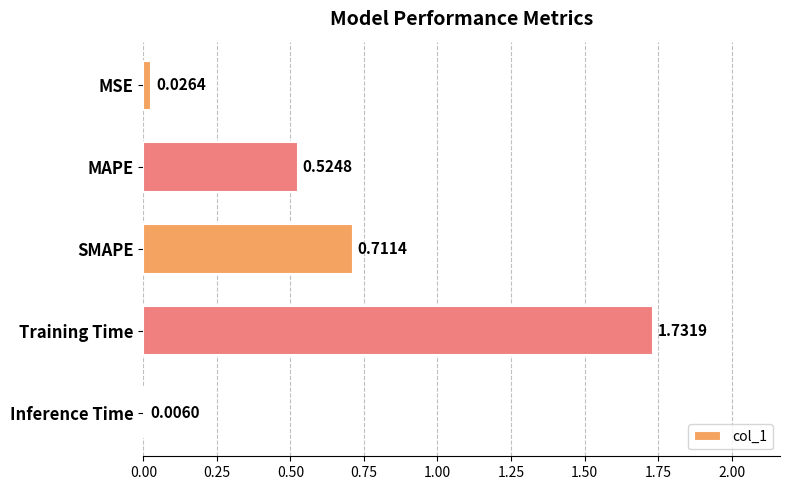

Between Inference Time and MSE, which is larger?

MSE